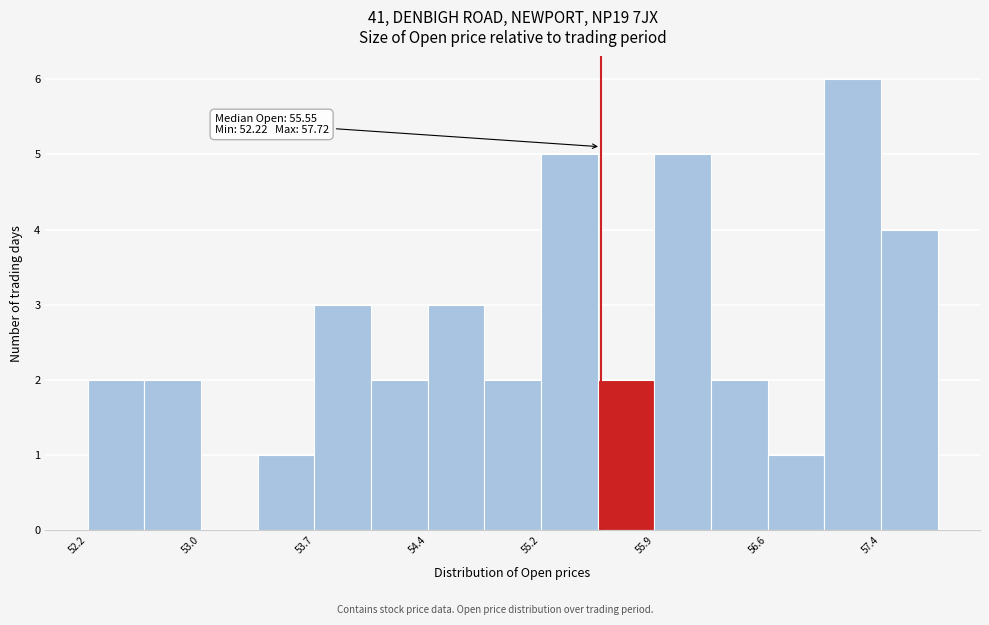

Around what value on the x-axis is the tallest bar? Give the approximate position of its centre, as read against the axis.

57.2